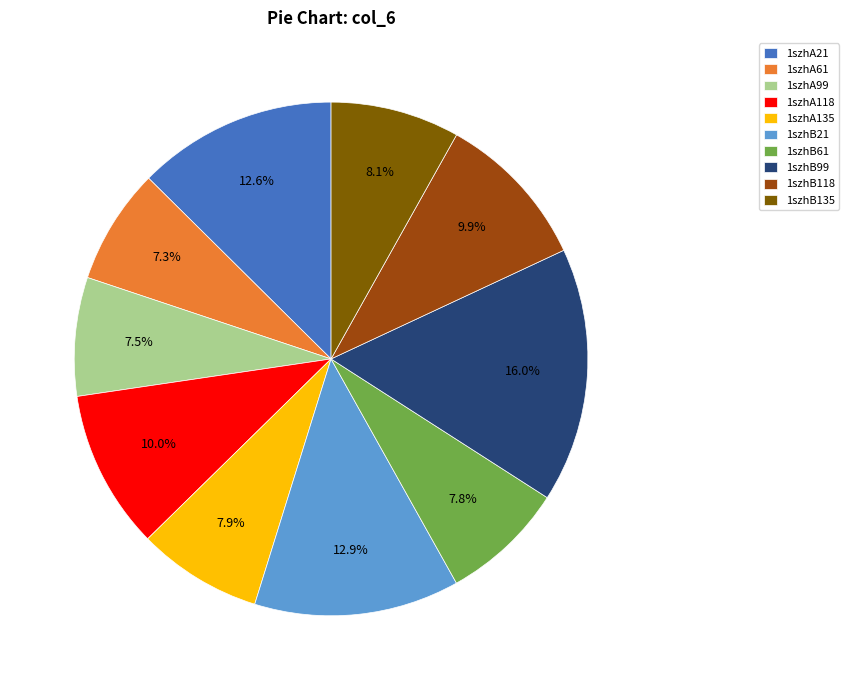

Which has a higher value, 1szhB61 or 1szhB99?

1szhB99